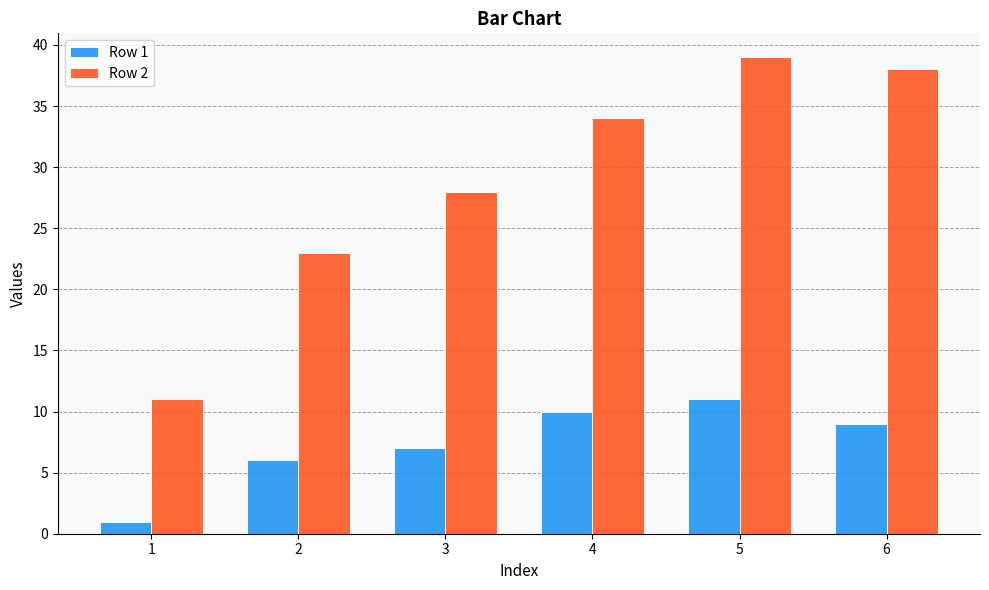

Where does the Row 1 series first go above 9?

4